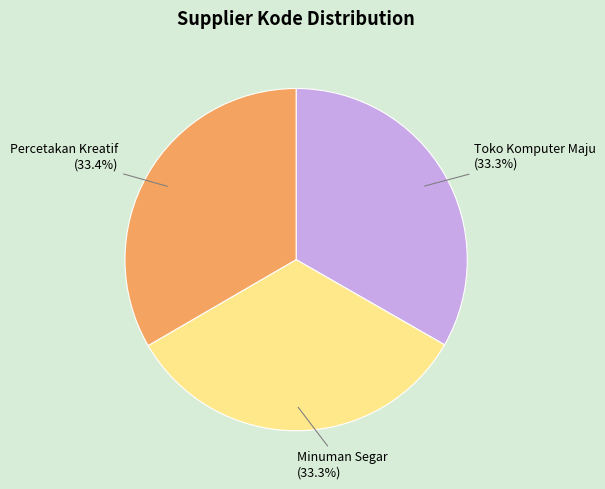

To the nearest percent, what is the average slice percentage?

33%